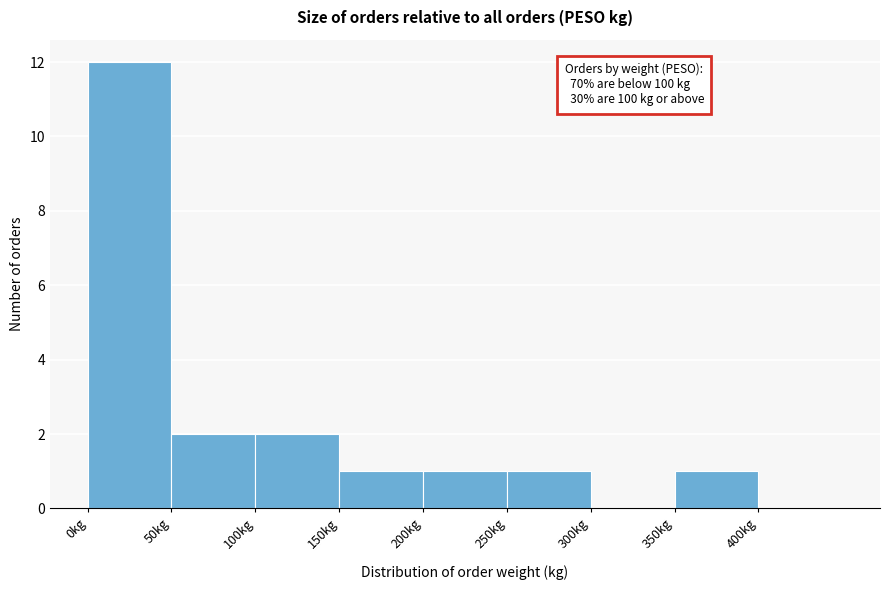

Over which range of the x-axis is the bar tallest?

0 to 50